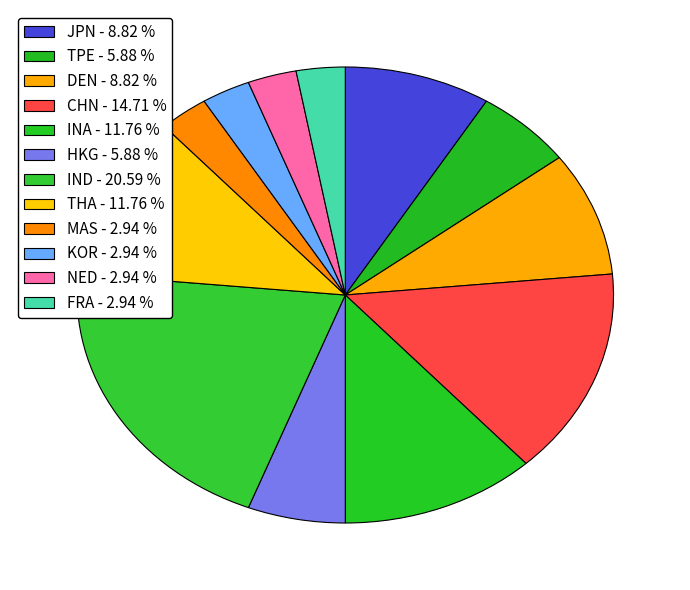

To the nearest percent, what percentage of the pie is FRA?

3%